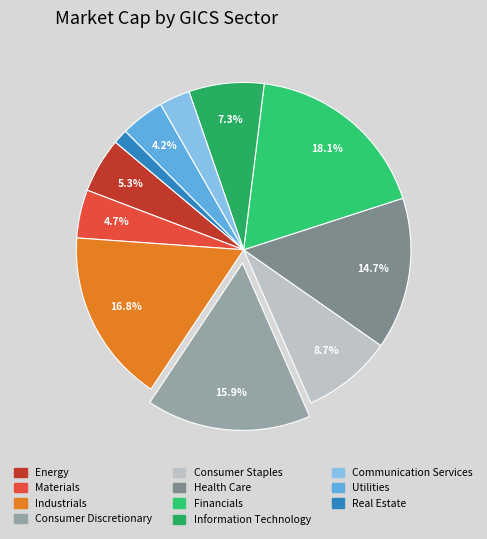

What percentage is NOT represented by Communication Services?

97.0%